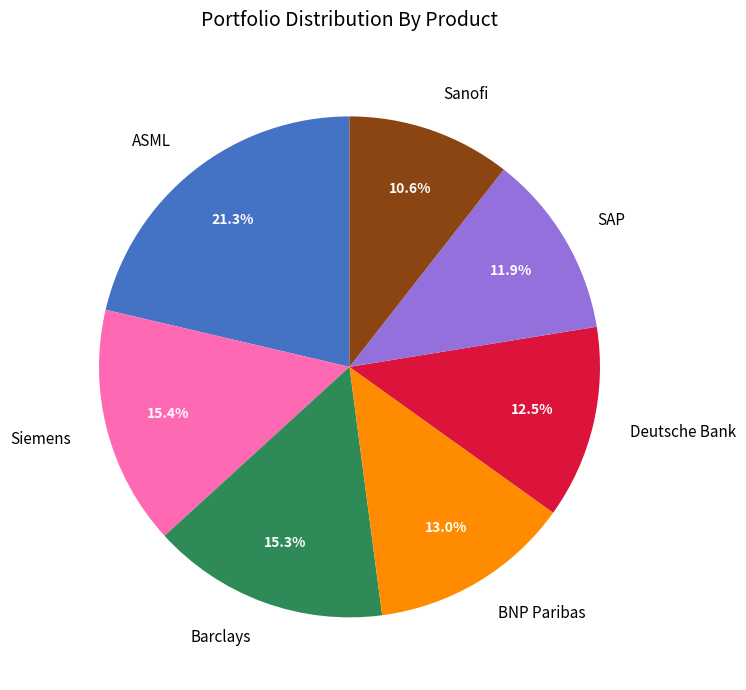

Does any single category account for the majority?

No